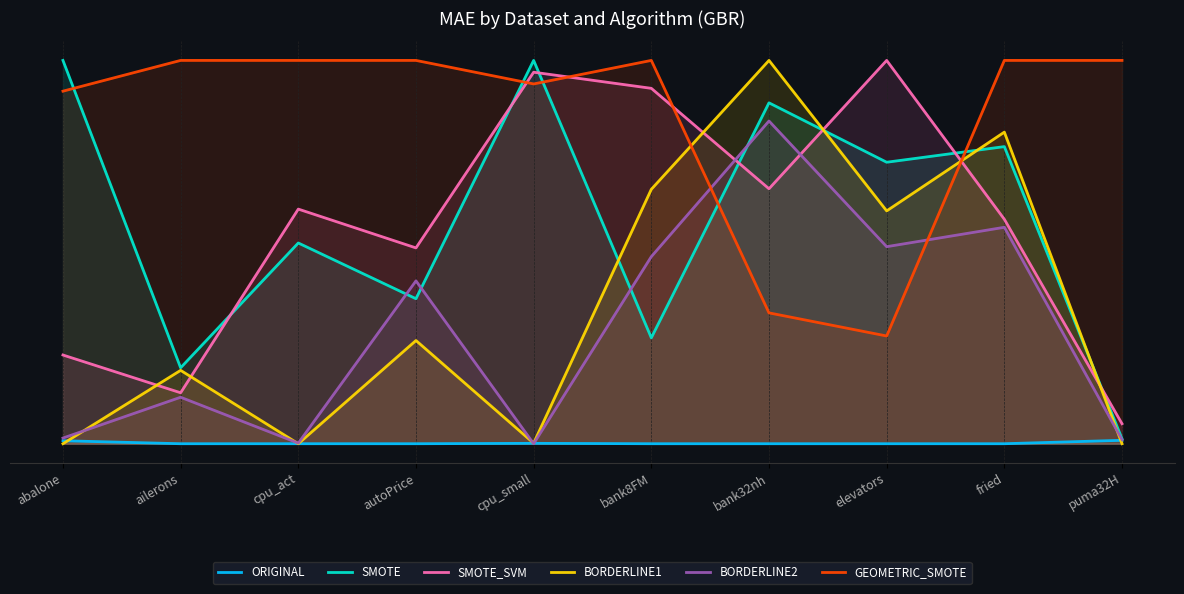

Which category has the highest value across all series?

abalone